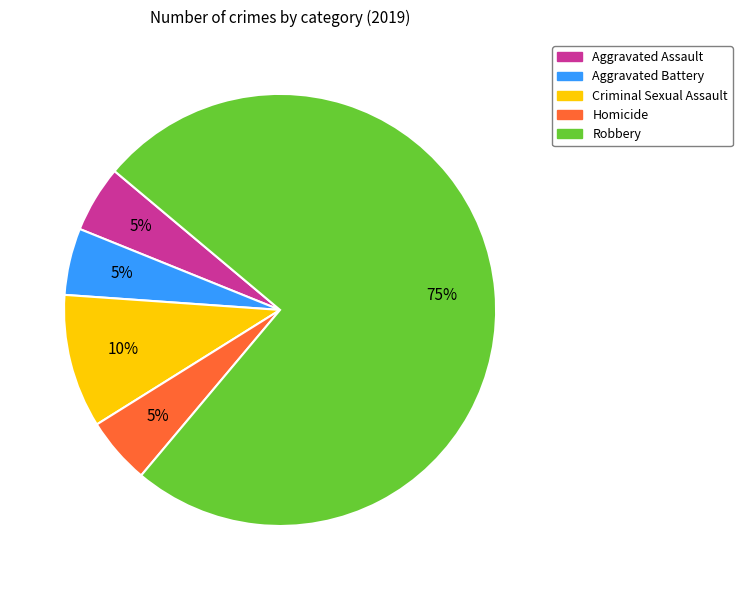

To the nearest percent, what percentage of the pie is Homicide?

5%